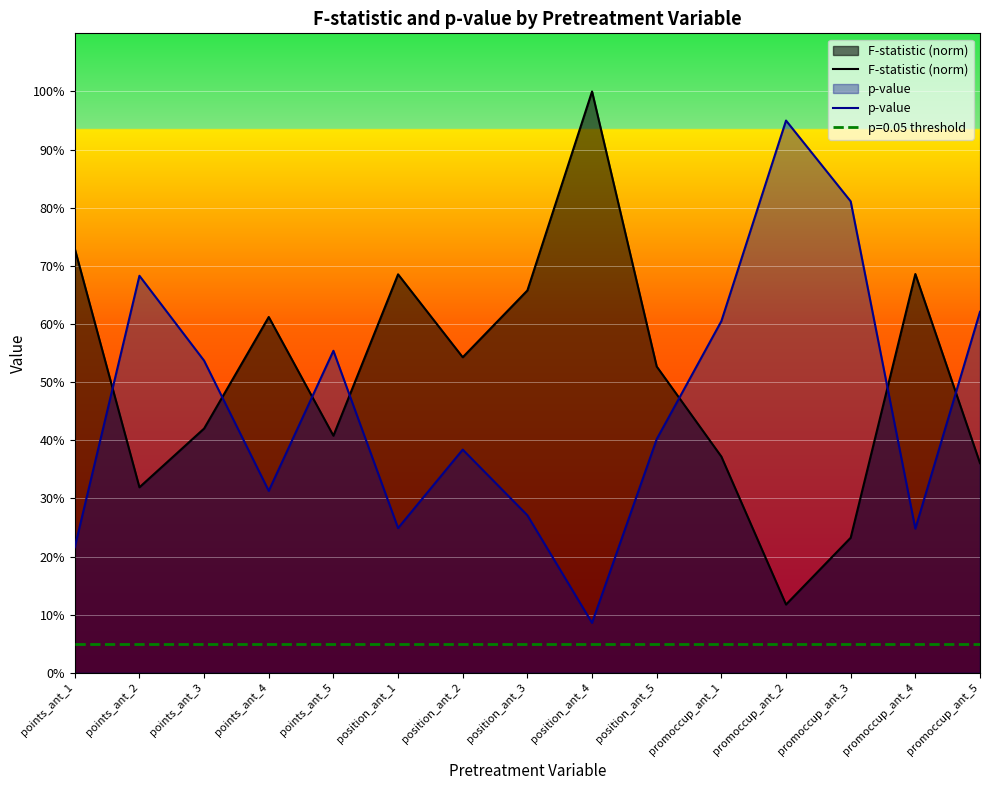

What is the difference between the maximum and minimum values in the F-statistic (norm) series?

0.9